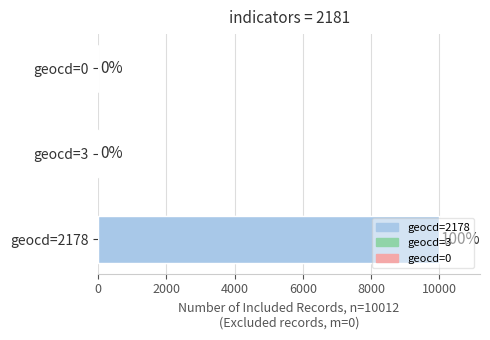

At which label does the data first exceed 114?

2178